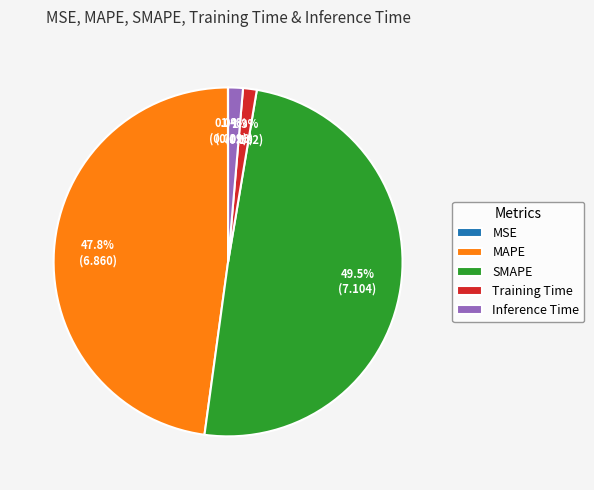

Which category has the biggest portion of the pie?

SMAPE